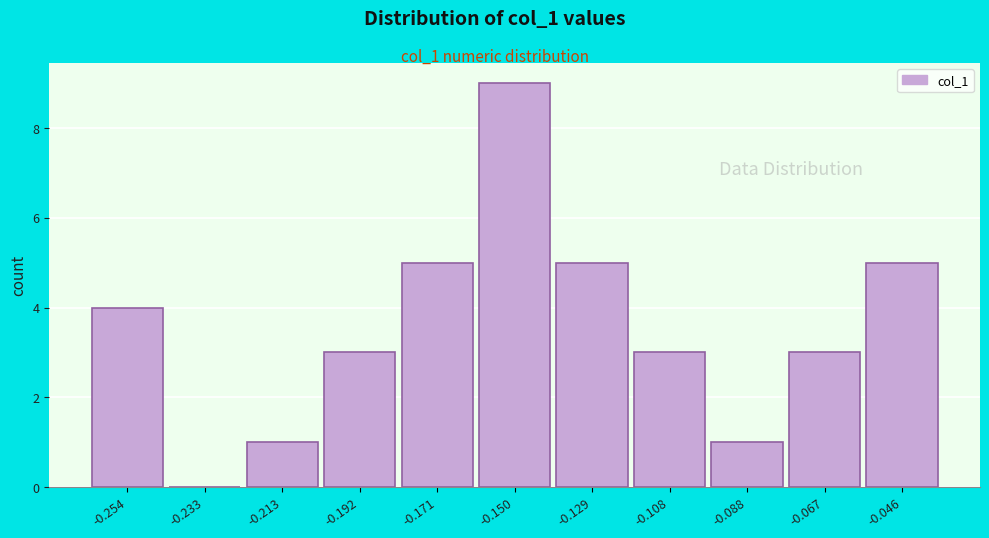

Reading right to left, transcribe all the data shown in this chart.

-0.046=5	-0.067=3	-0.088=1	-0.108=3	-0.129=5	-0.150=9	-0.171=5	-0.192=3	-0.213=1	-0.233=0	-0.254=4